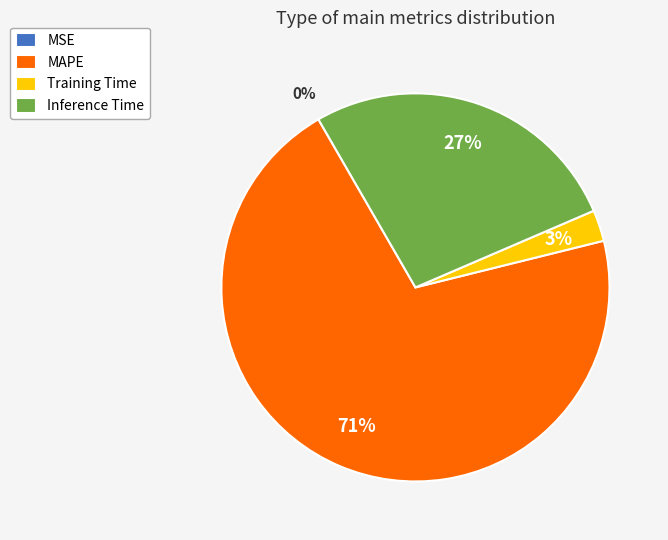

Which category has the biggest portion of the pie?

MAPE